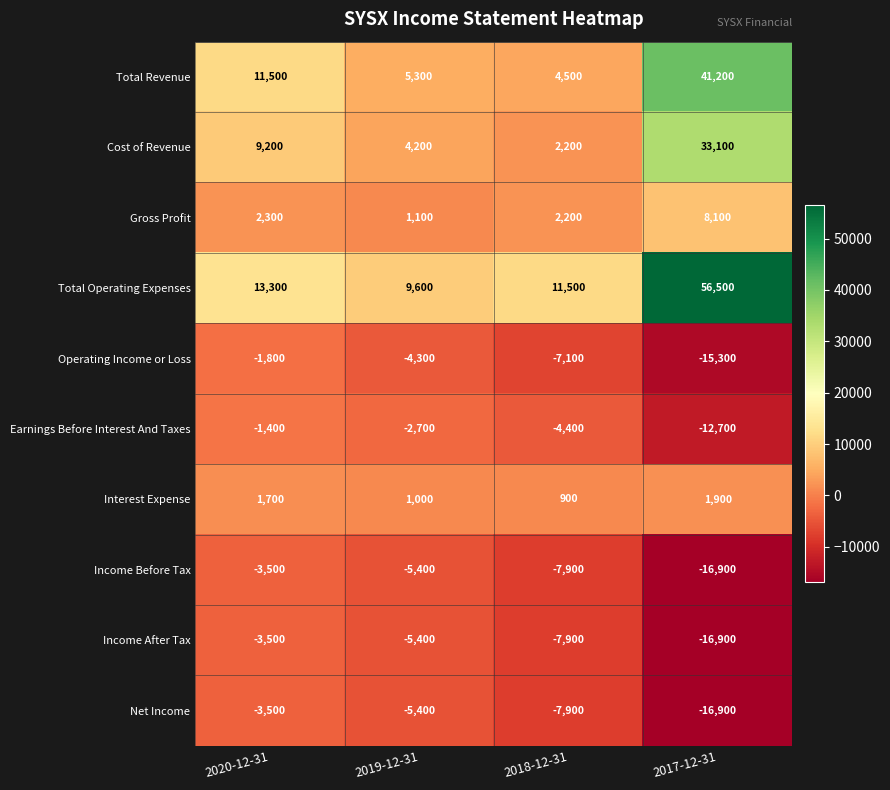

What is the sum of the Net Income values at 2018-12-31 and 2019-12-31?

-13300